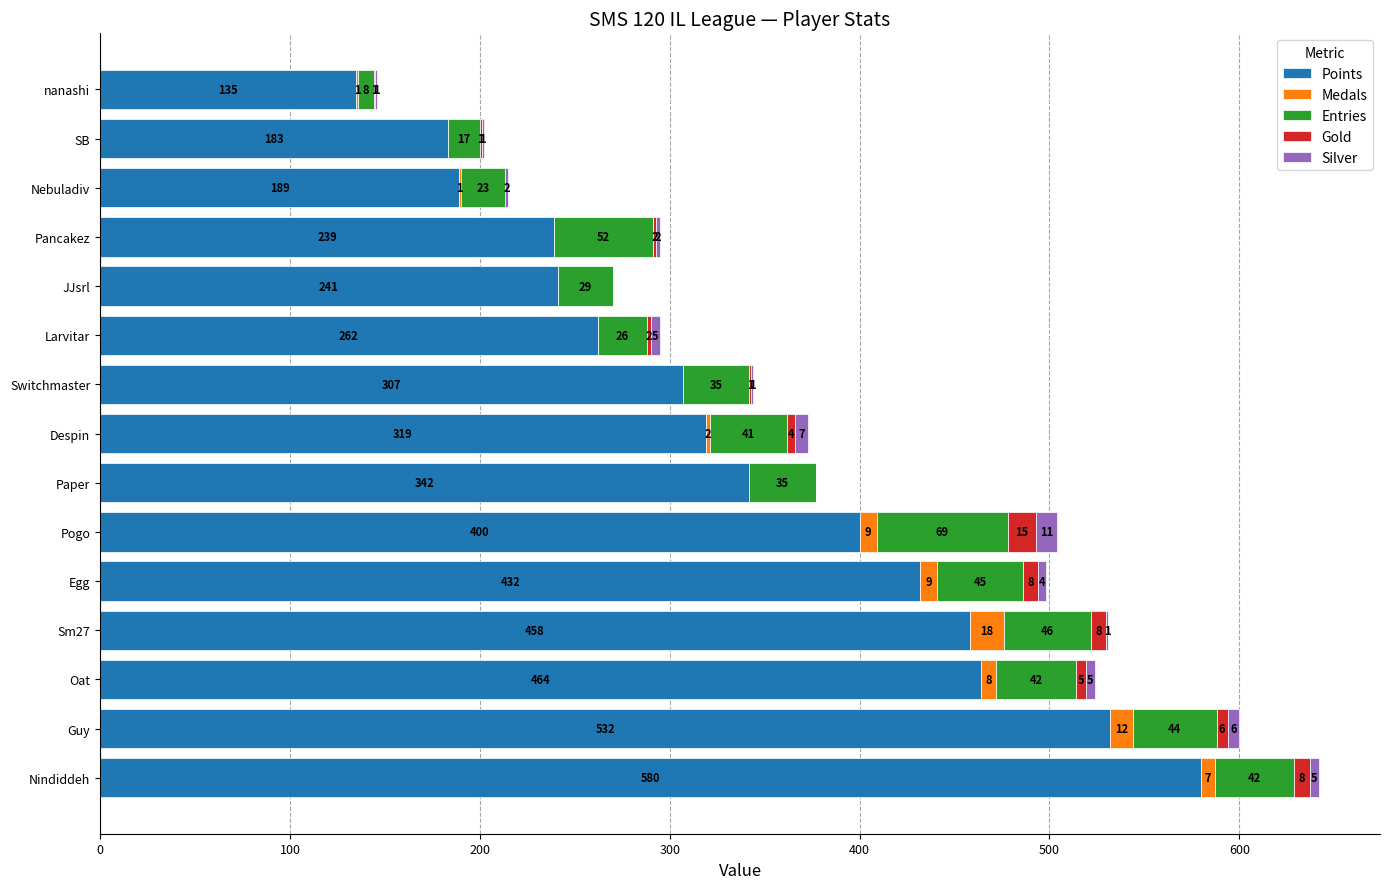

What is the sum of all Points values?

5083